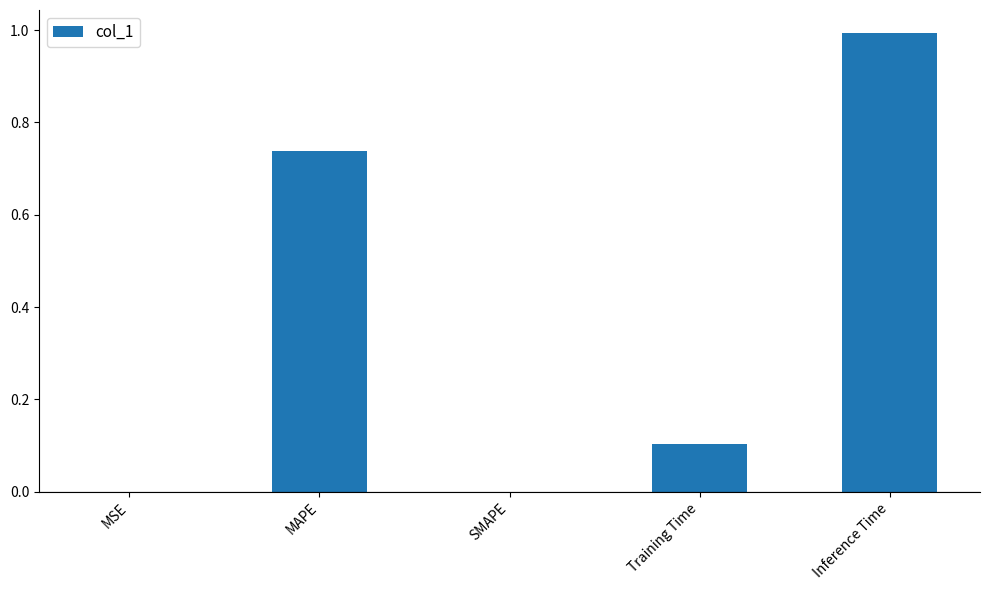

Which has a higher value, Inference Time or MAPE?

Inference Time